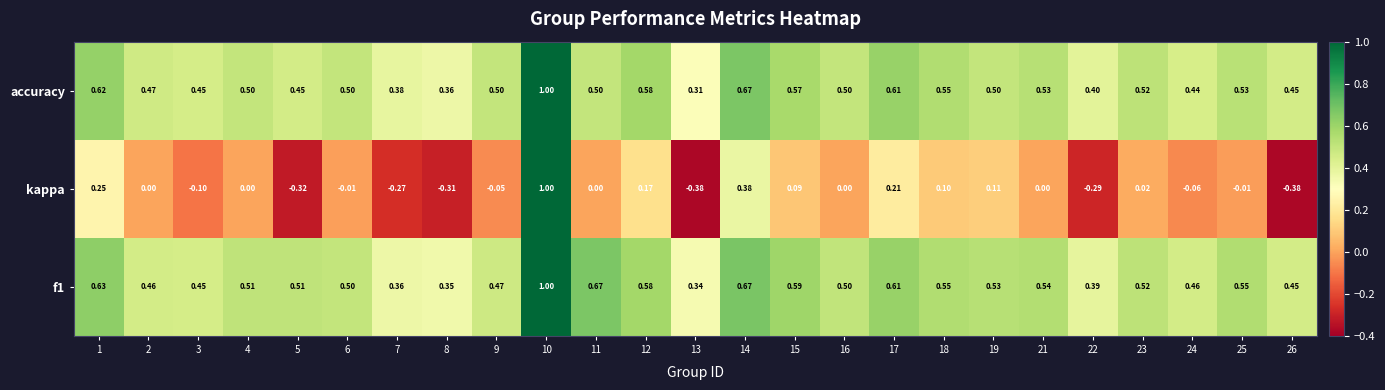

What is the maximum value shown in the chart?

1.0